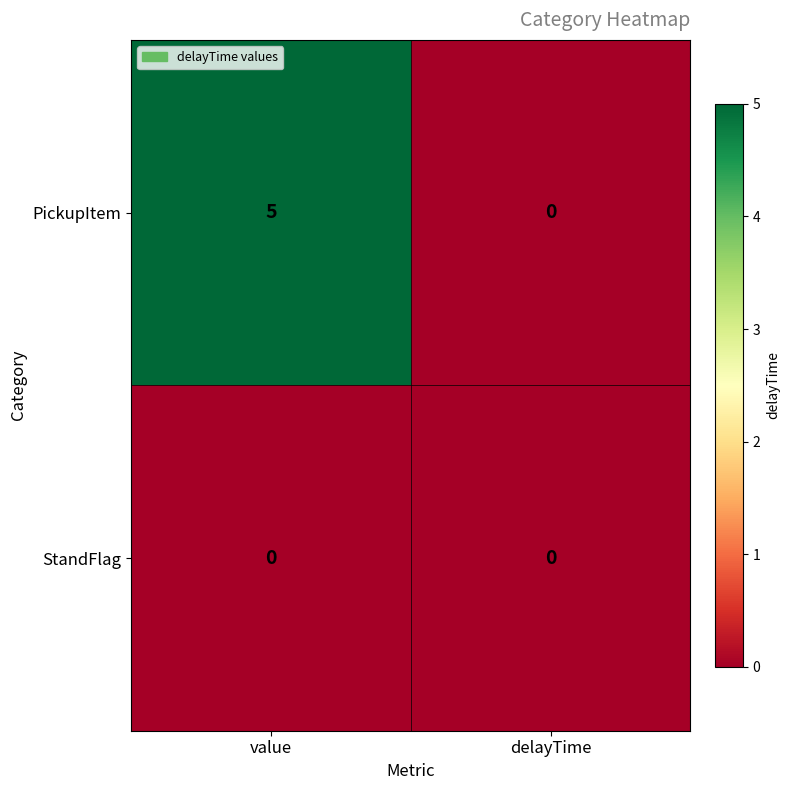

List the series in order of their peak value, highest first.

PickupItem, StandFlag